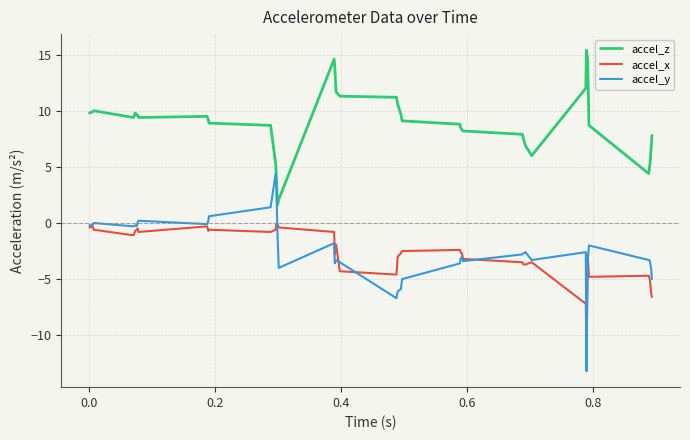

Which series has the largest total across all categories?

accel_z